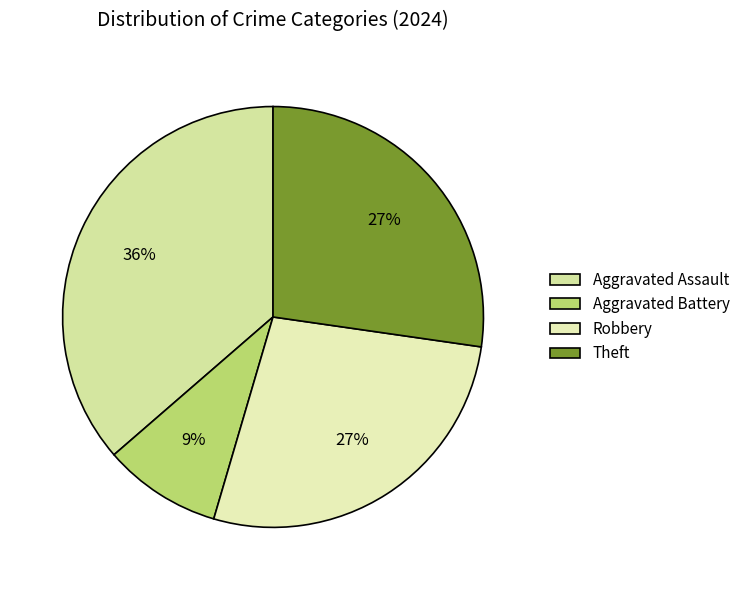

What is the ratio of the value at Aggravated Assault to the value at Aggravated Battery?

4.0